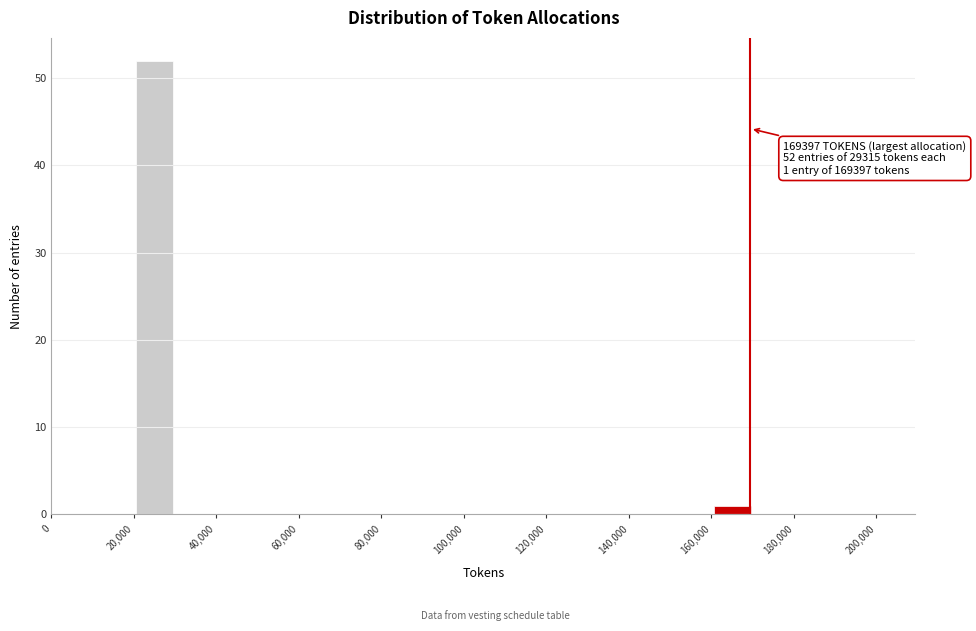

Which range on the x-axis has the tallest bar?

20000 to 30000